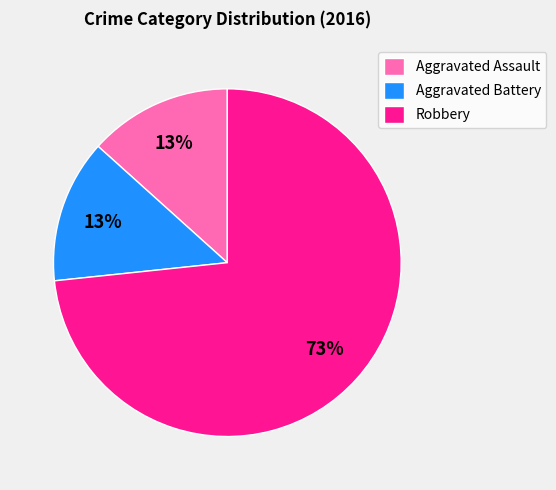

Count the number of slices in the pie.

3